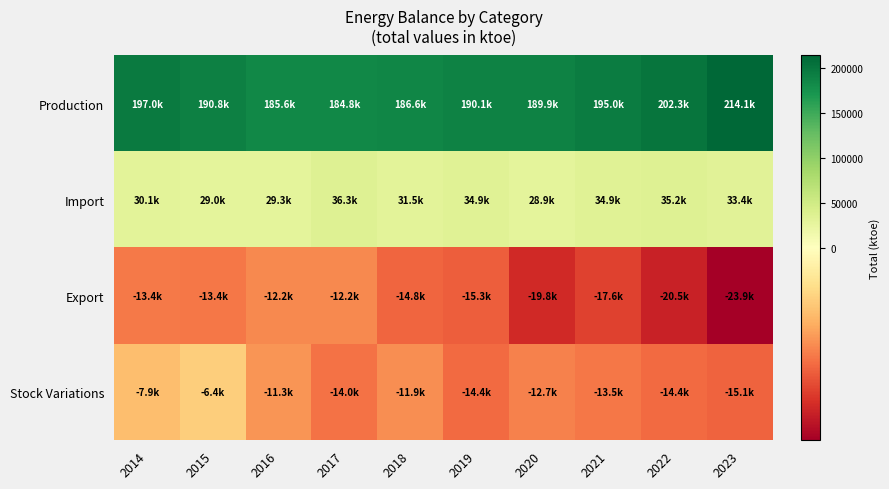

Reading left to right, list all the values displayed in this chart.

Production: 2014=197022.9	2015=190780.1	2016=185594.7	2017=184803.9	2018=186614.2	2019=190114.5	2020=189930.6	2021=194952.6	2022=202343.3	2023=214105.5
Import: 2014=30142.0	2015=28968.7	2016=29283.9	2017=36272.3	2018=31462.4	2019=34862.8	2020=28943.3	2021=34884.6	2022=35179.8	2023=33425.9
Export: 2014=-13383.8	2015=-13443.0	2016=-12237.1	2017=-12170.8	2018=-14762.8	2019=-15340.3	2020=-19753.6	2021=-17636.9	2022=-20477.9	2023=-23859.2
Stock Variations: 2014=-7910.3	2015=-6422.2	2016=-11303.4	2017=-13960.9	2018=-11902.8	2019=-14388.4	2020=-12720.7	2021=-13489.9	2022=-14416.8	2023=-15095.8